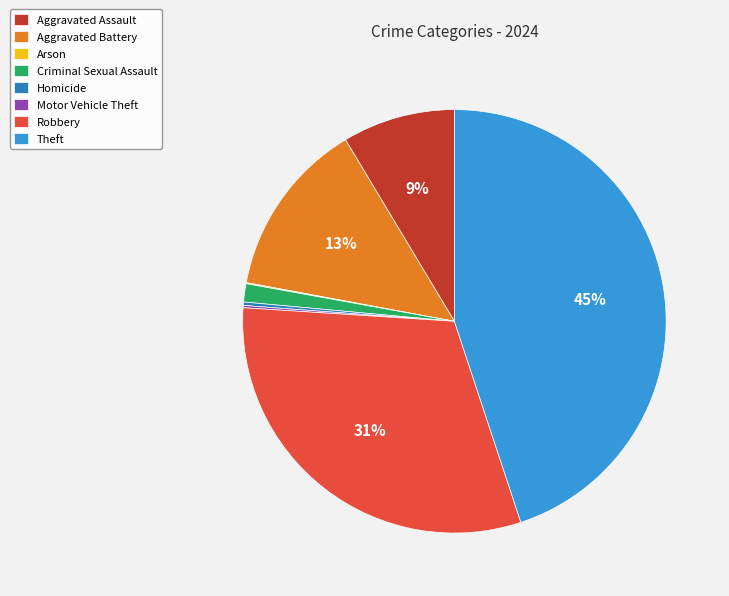

What is the largest slice in the pie chart?

Theft